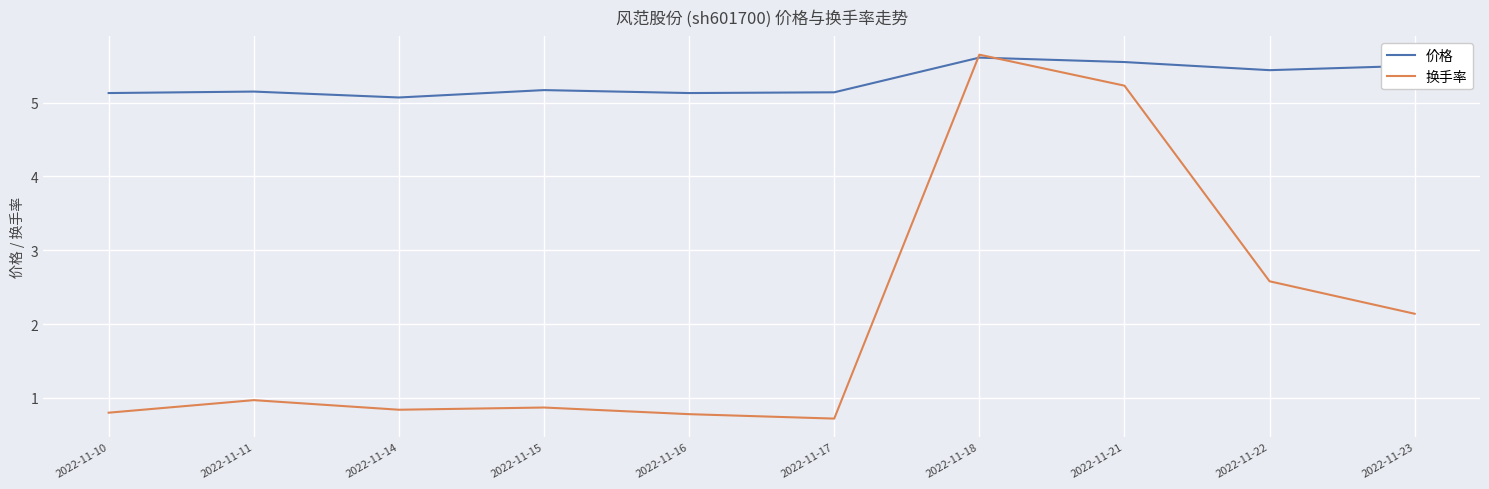

Which category has the lowest value across all series?

2022-11-17